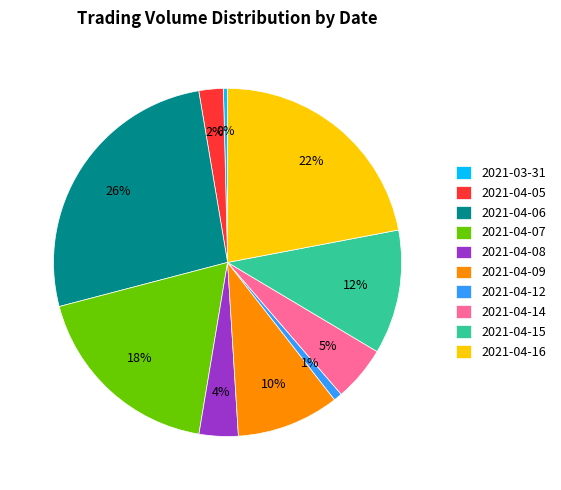

To the nearest percent, what portion does 2021-04-14 represent?

5%